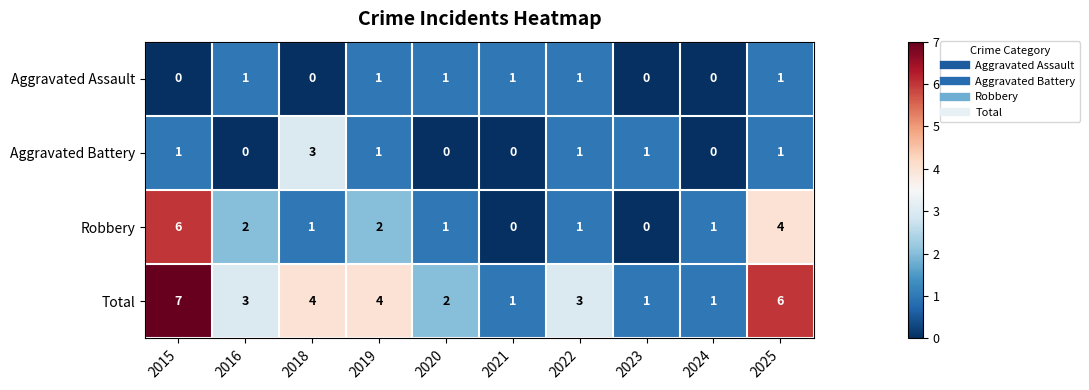

At which label does Robbery first exceed 1?

2015